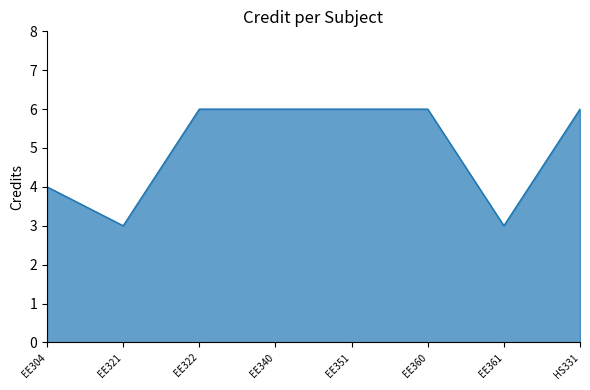

What is the change in value from EE360 to EE361?

-3